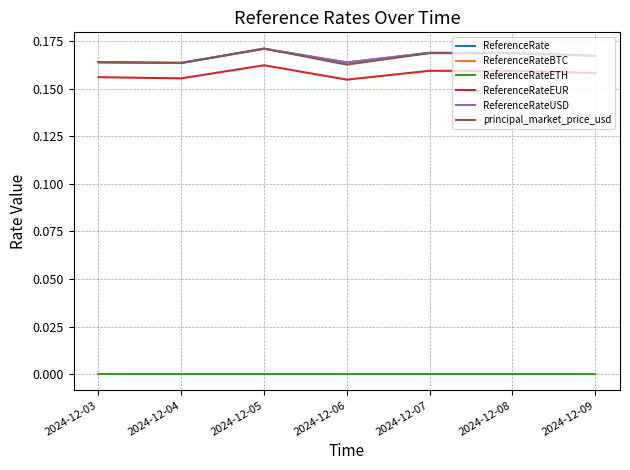

At 2024-12-06, list the series in order from largest to smallest.

ReferenceRate, ReferenceRateUSD, principal_market_price_usd, ReferenceRateEUR, ReferenceRateETH, ReferenceRateBTC